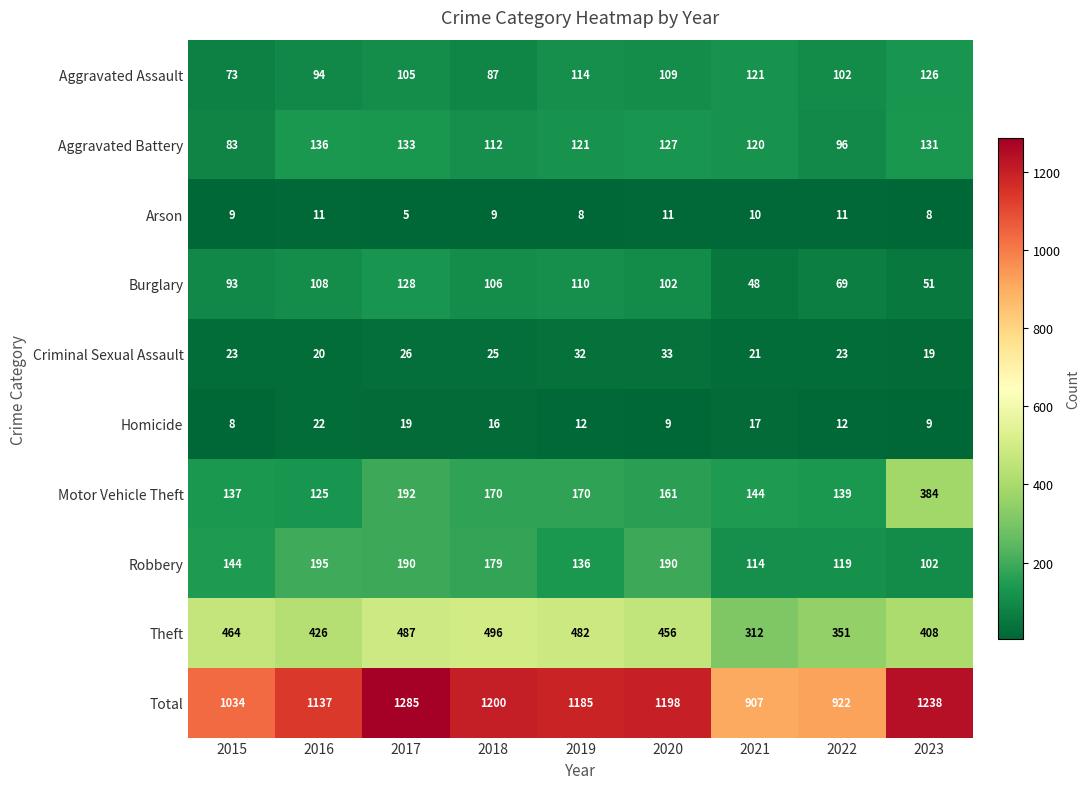

What is the sum of all Criminal Sexual Assault values?

222